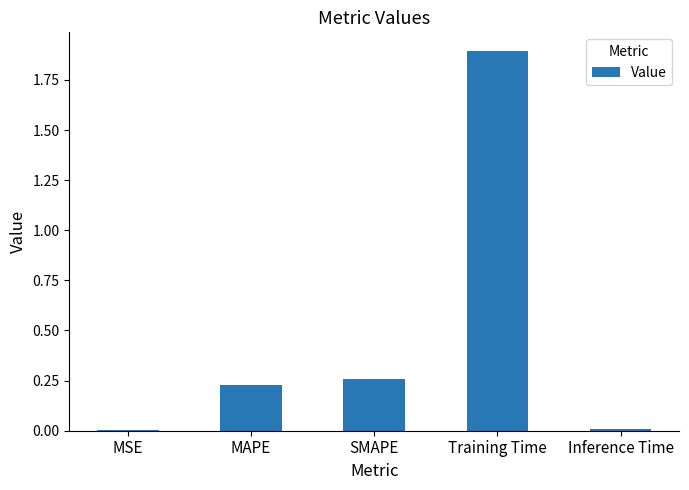

The chart shows a value of 0.0 at Inference Time. True or false?

True